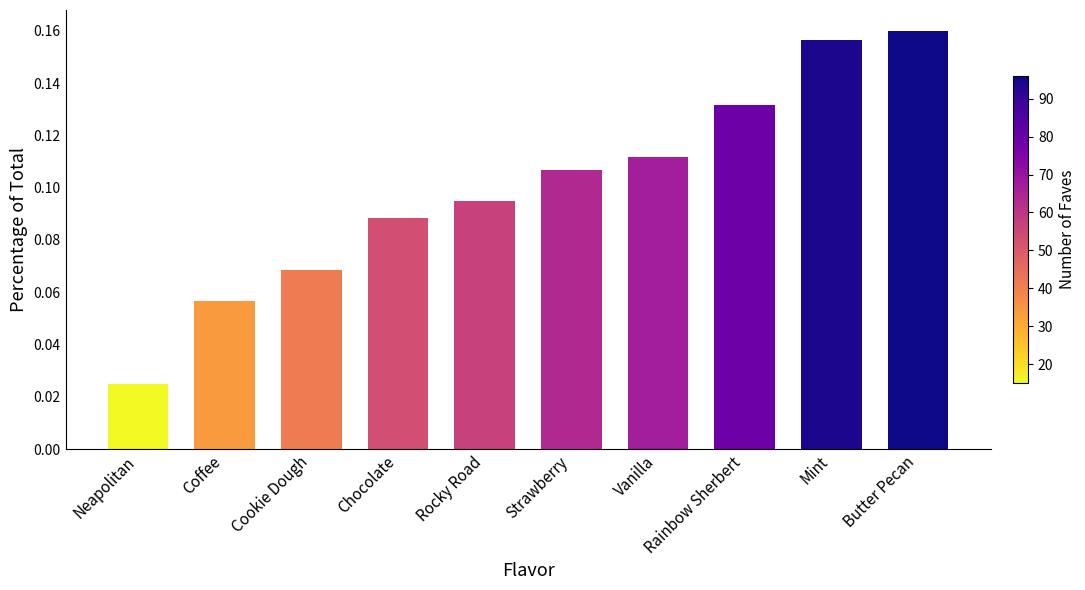

What is the sum of the values at Rainbow Sherbert and Mint?

0.3